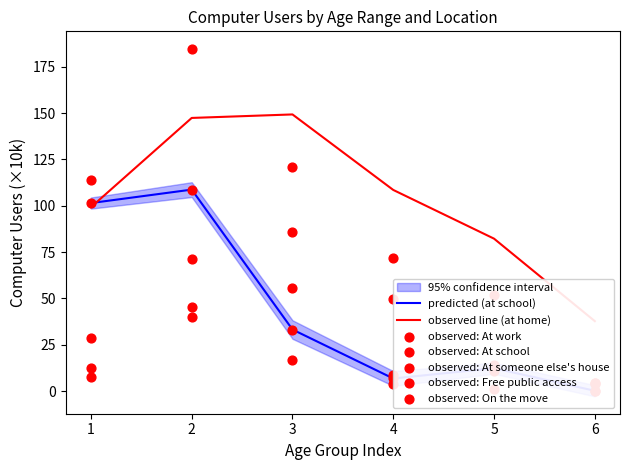

Which series has the largest total across all categories?

At home